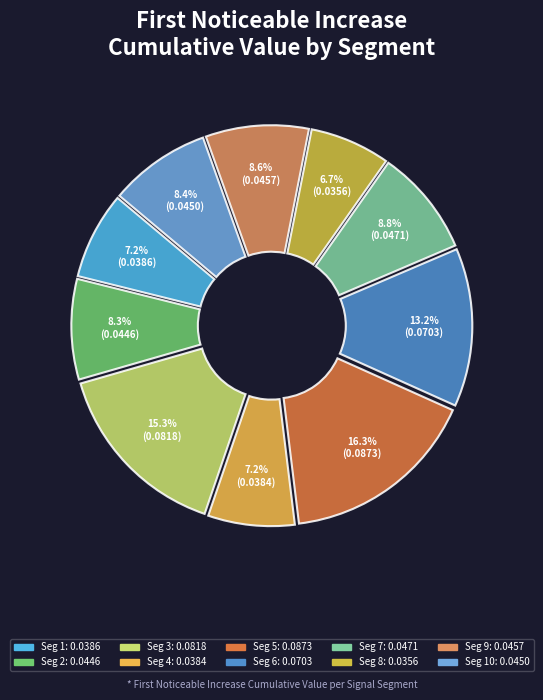

Count the number of slices in the pie.

10